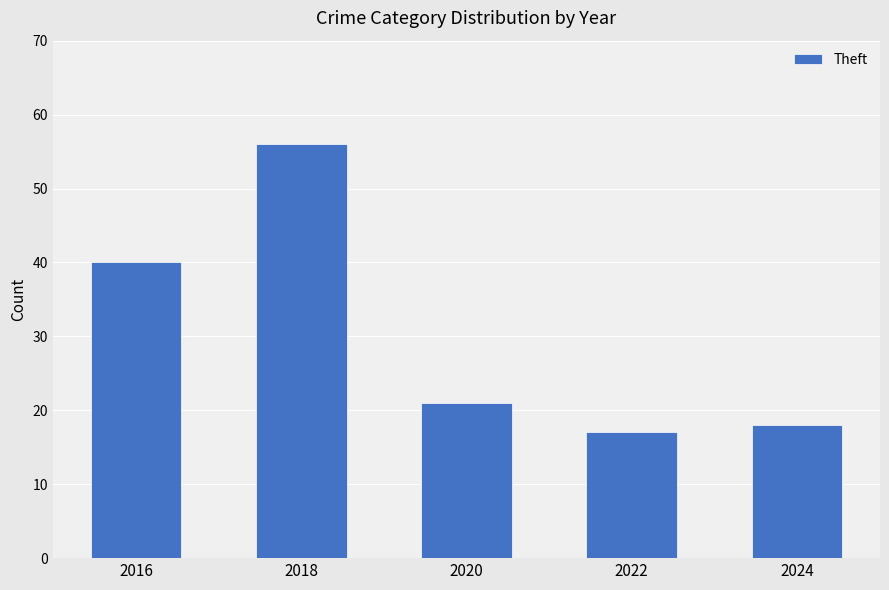

Reading right to left, extract all data points from this chart.

2024=18	2022=17	2020=21	2018=56	2016=40